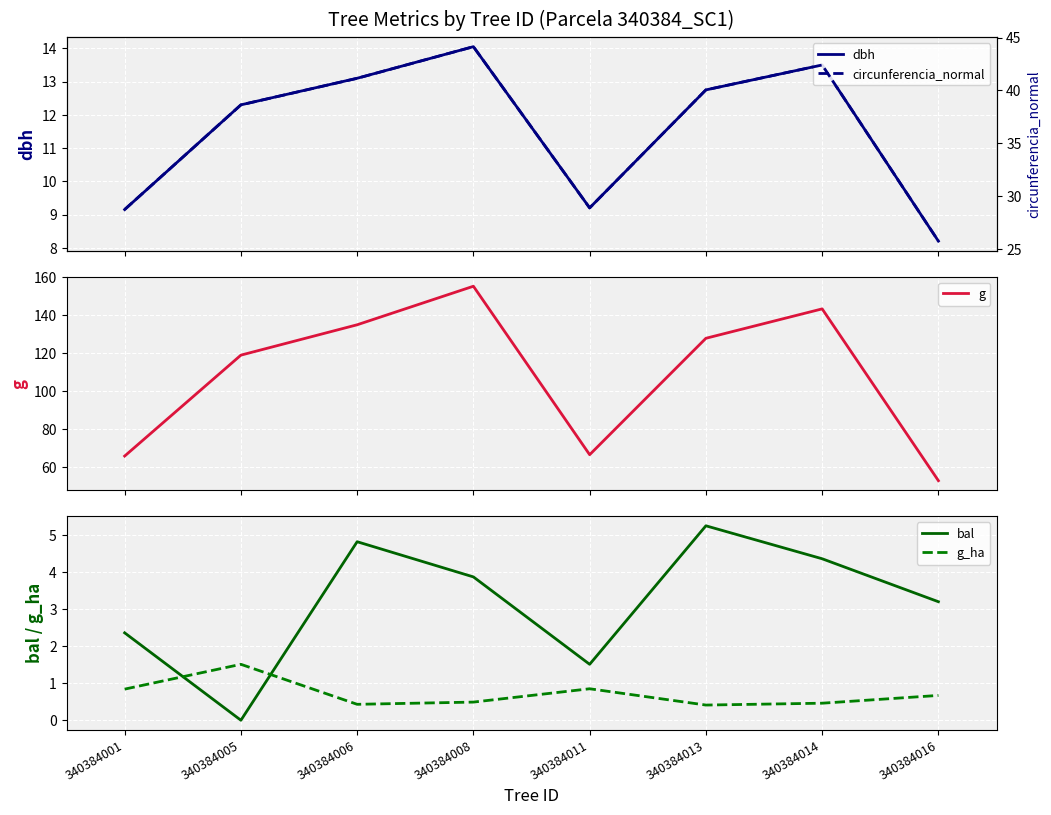

What is the maximum value for g?

155.0